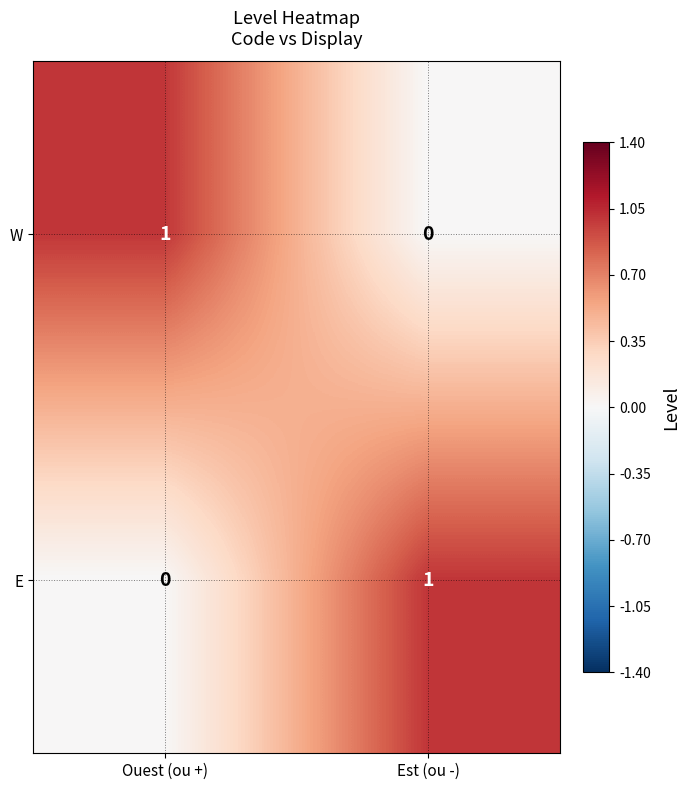

Reading left to right, transcribe all the data shown in this chart.

W: Ouest (ou +)=1	Est (ou -)=0
E: Ouest (ou +)=0	Est (ou -)=1